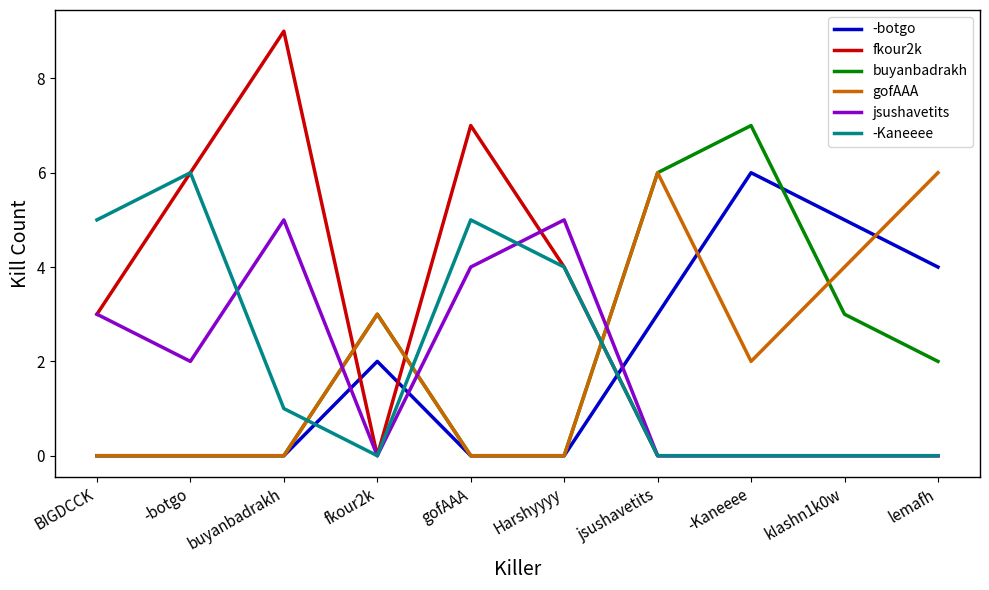

True or false: jsushavetits and gofAAA cross at least once.

True